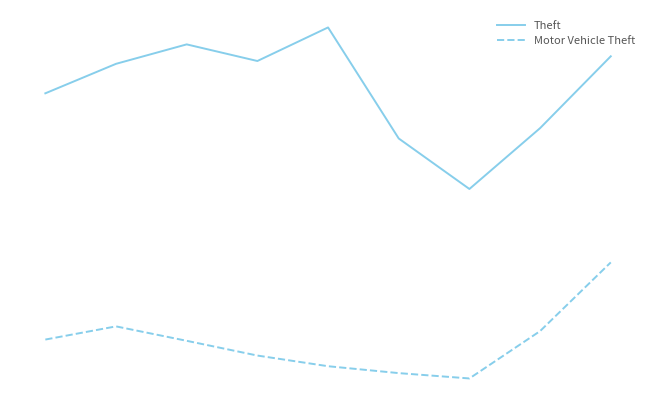

Does the chart have visible grid lines?

No